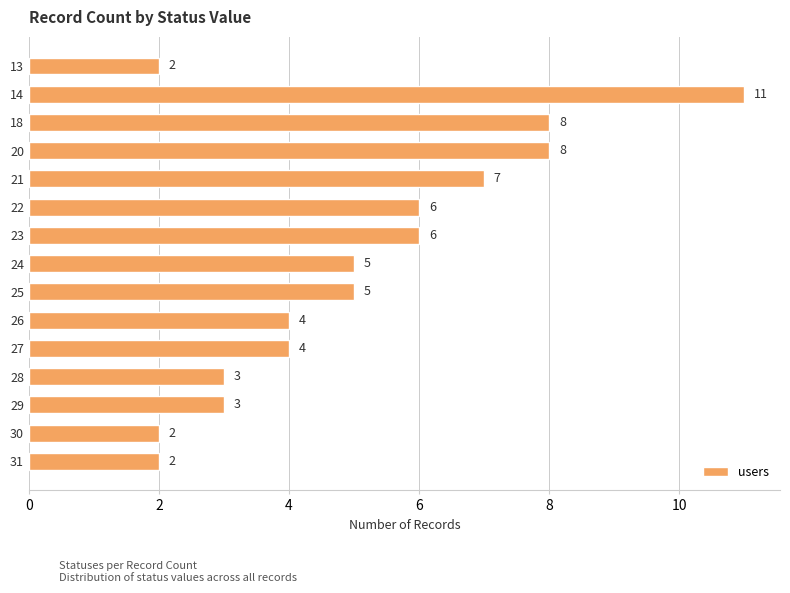

The value at 25 is 5. True or false?

True